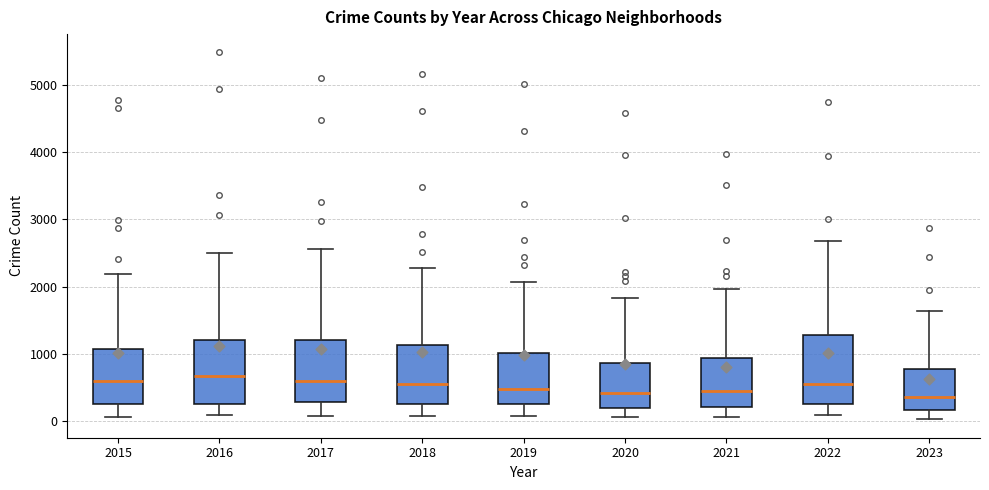

Reading left to right, transcribe this box plot: for each box, give where its median line is, the range the box spans, and where its two whiskers end, as read against the y-axis. The values are not printed on the chart, so give them approximately, as read against the axis.

2015: median 600, box 300 to 1100, whiskers 100 to 2200
2016: median 700, box 300 to 1200, whiskers 100 to 2500
2017: median 600, box 300 to 1200, whiskers 100 to 2600
2018: median 600, box 300 to 1100, whiskers 100 to 2300
2019: median 500, box 300 to 1000, whiskers 100 to 2100
2020: median 400, box 200 to 900, whiskers 100 to 1800
2021: median 500, box 200 to 900, whiskers 100 to 2000
2022: median 600, box 300 to 1300, whiskers 100 to 2700
2023: median 400, box 200 to 800, whiskers 0 to 1600